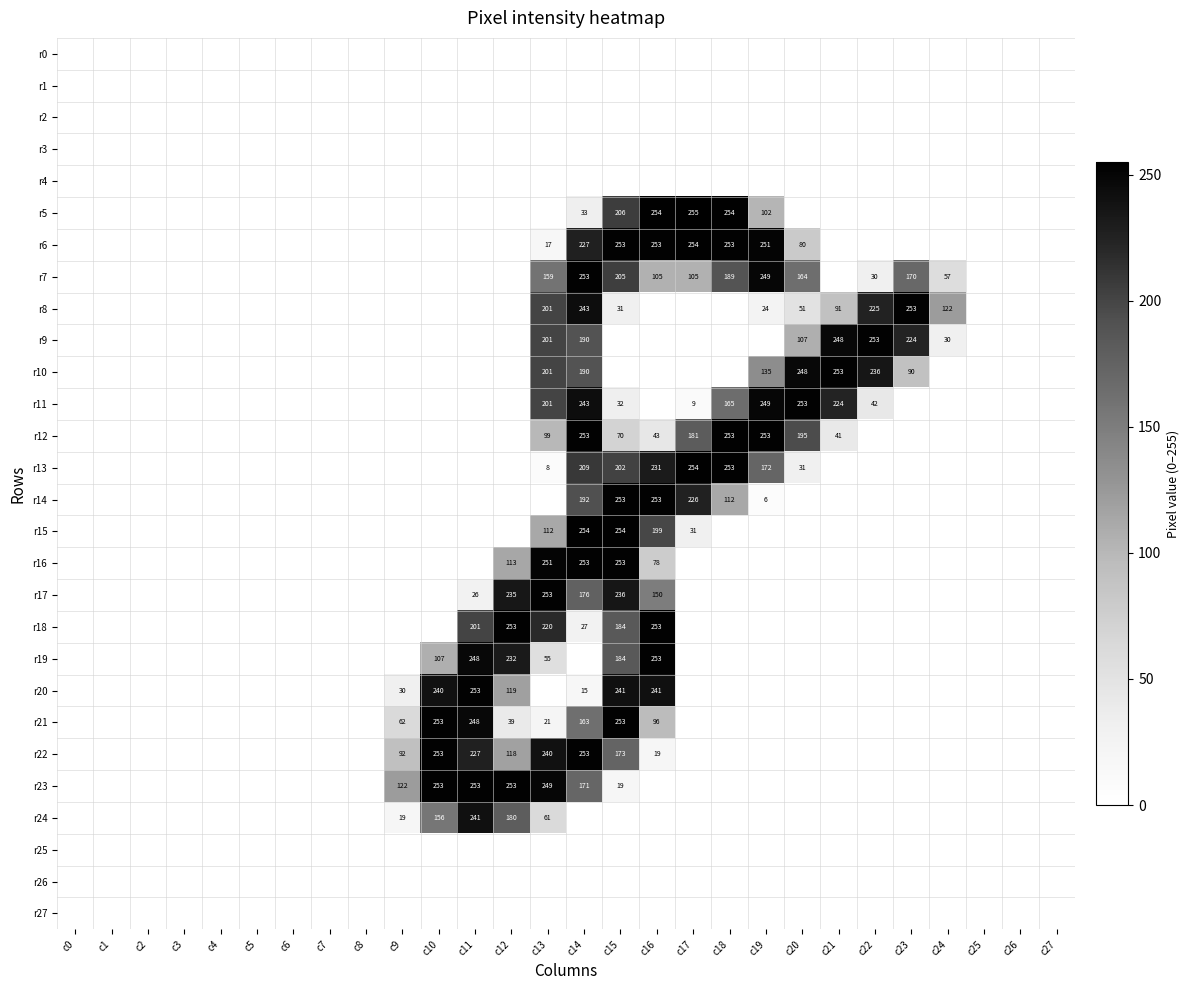

The value of r21 at c10 is 253. True or false?

True